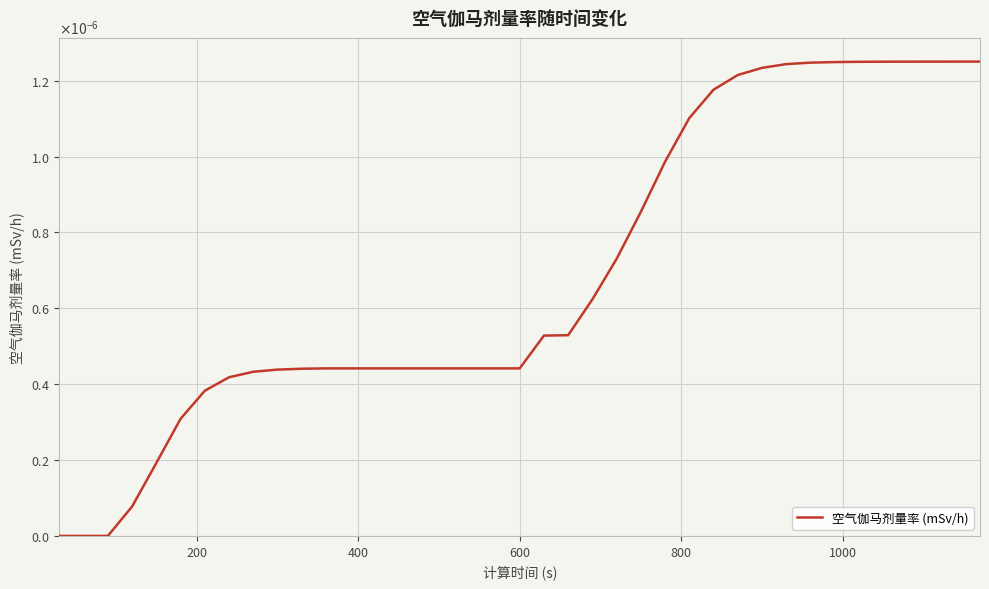

Is this an area chart (filled region under the line)?

No